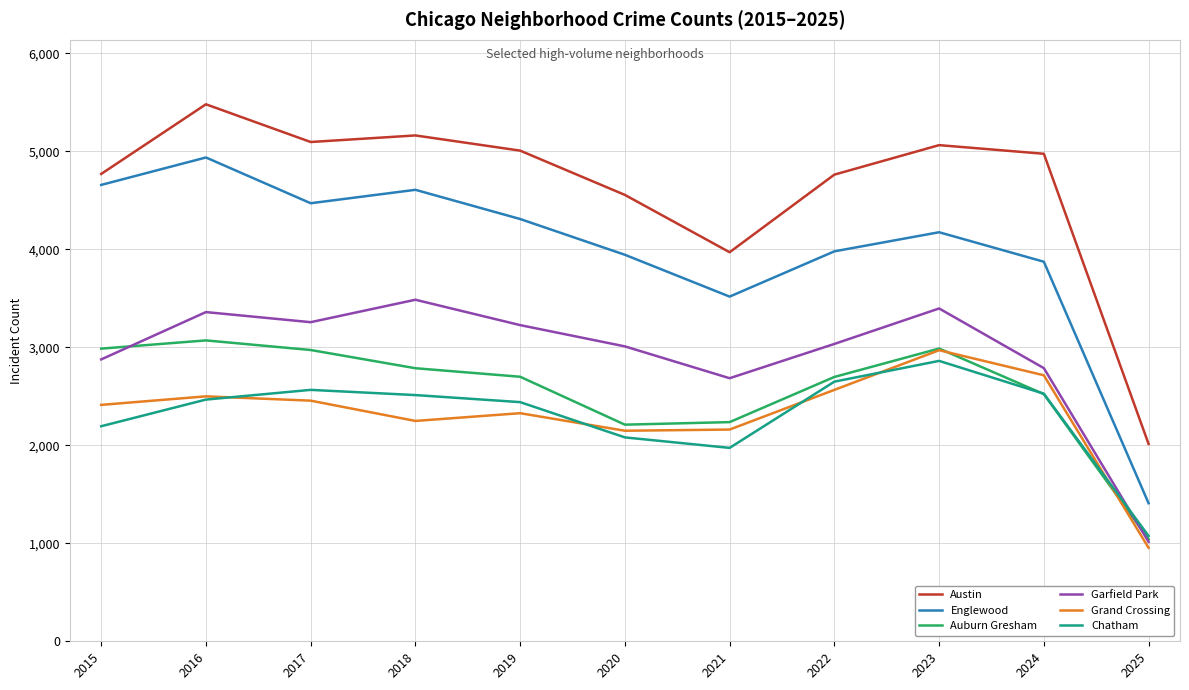

The Garfield Park series shows 3010 at 2020. True or false?

True